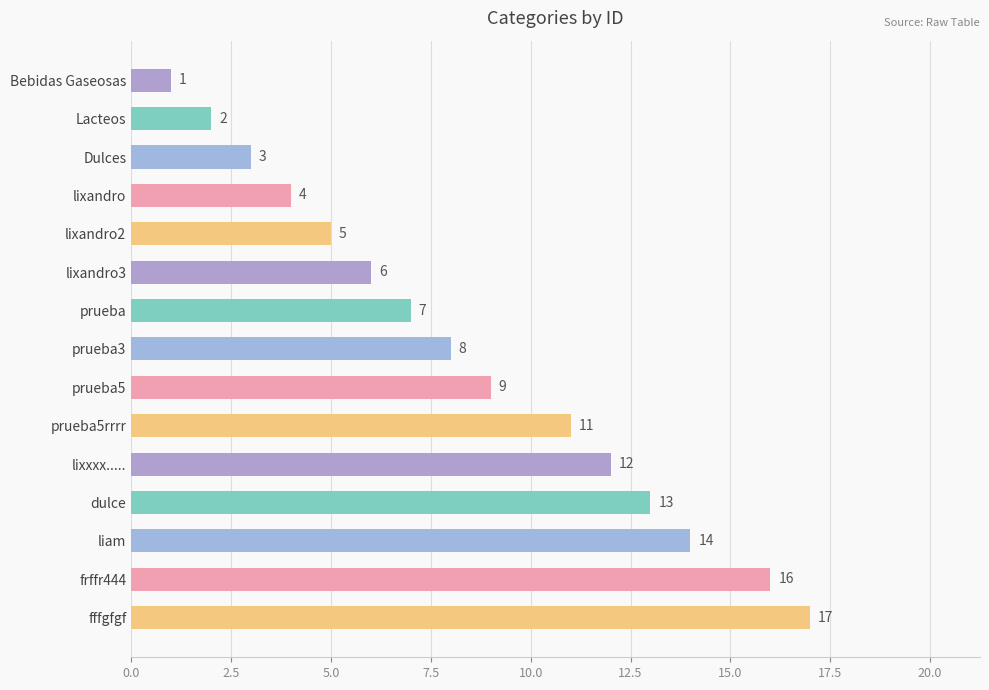

Which has a higher value, lixandro2 or frffr444?

frffr444